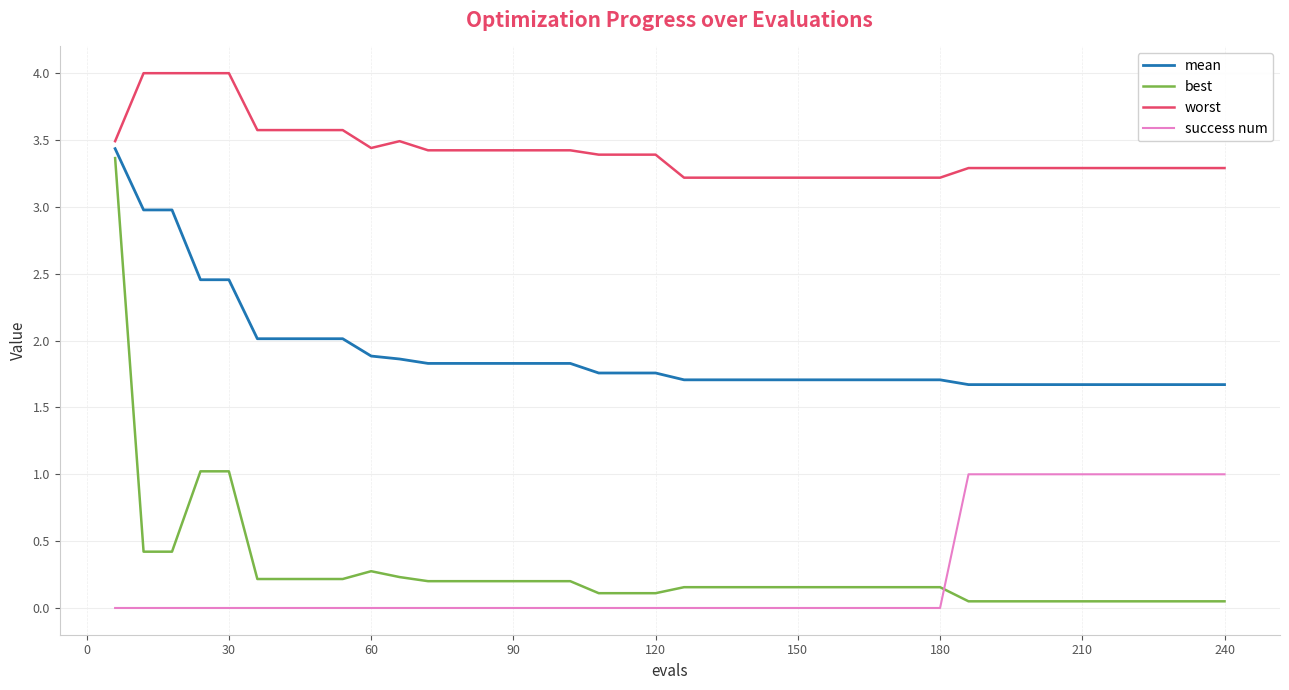

True or false: mean and success num cross at least once.

False